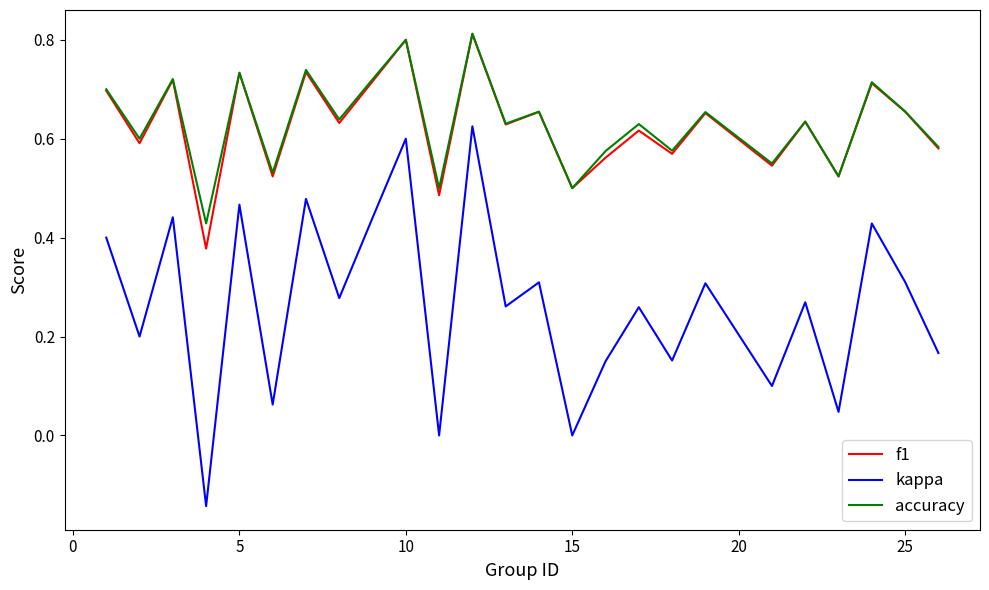

Which series has the largest range (max minus min)?

kappa